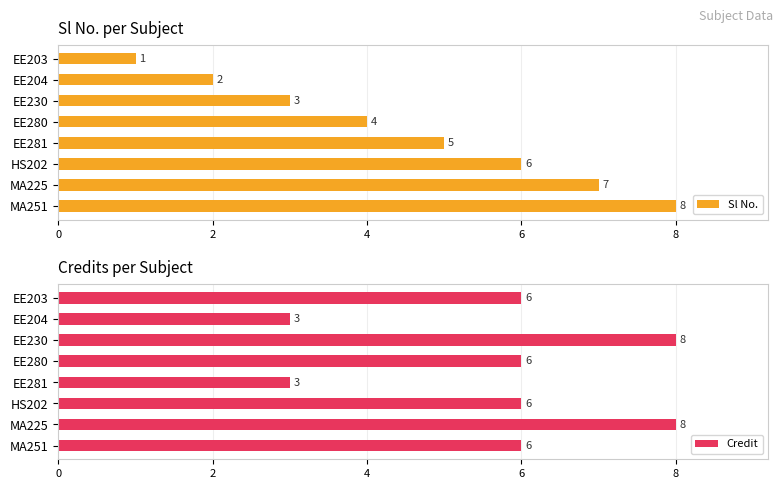

Reading left to right, list all the values displayed in this chart.

Sl No.: 1	2	3	4	5	6	7	8
Credit: 6	3	8	6	3	6	8	6